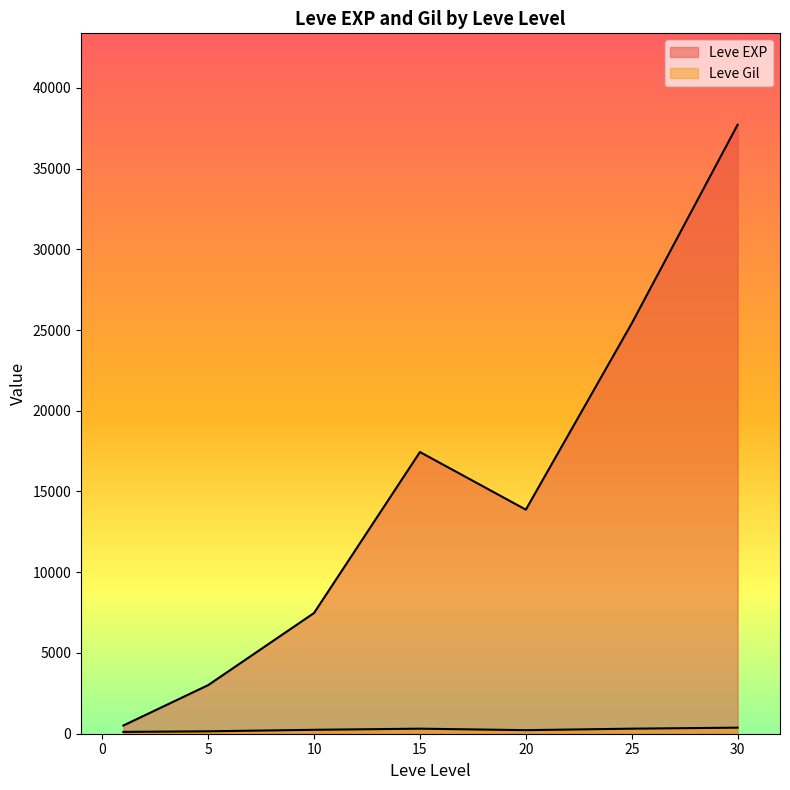

The Leve EXP series shows 818 at 5. True or false?

False